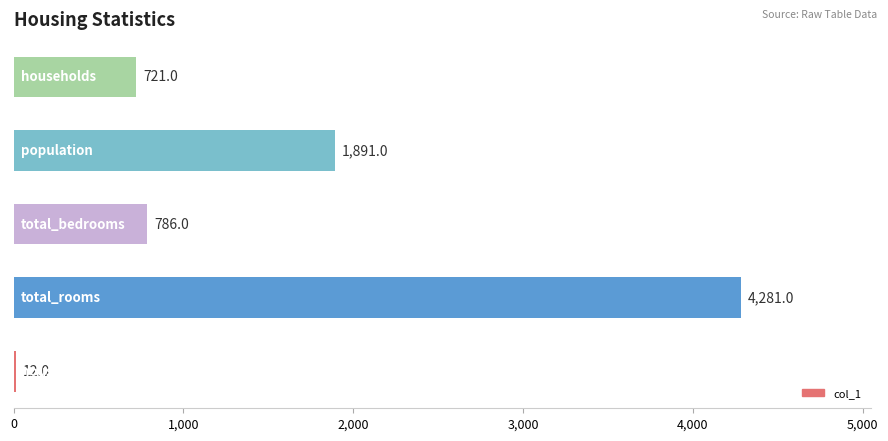

What is the sum of all values?

7691